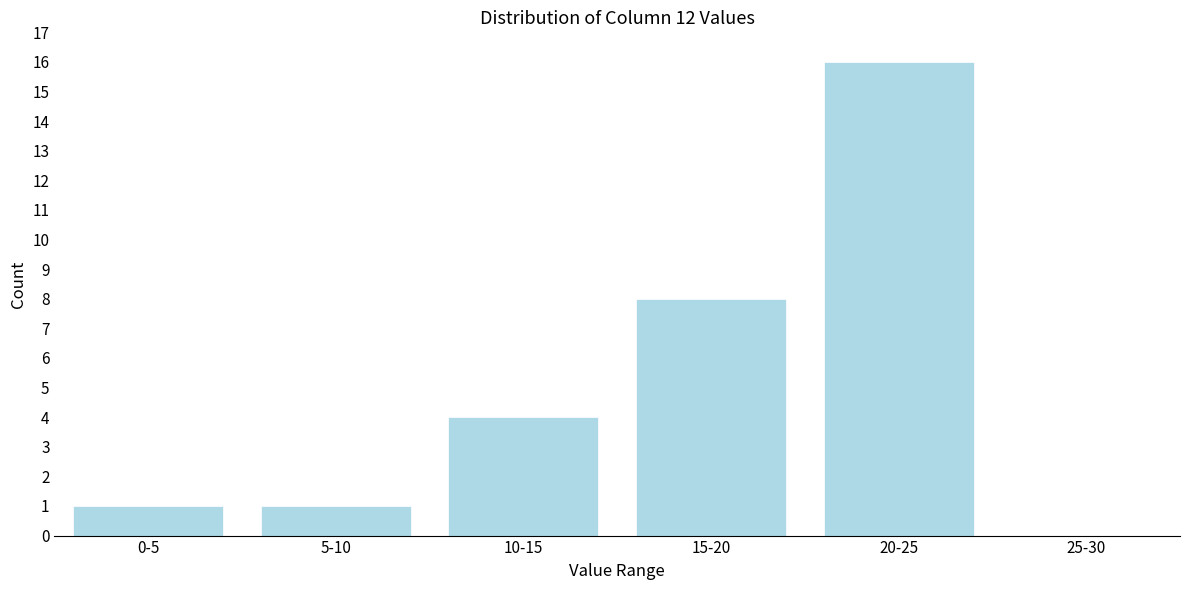

Reading right to left, transcribe all the data shown in this chart.

25-30=0	20-25=16	15-20=8	10-15=4	5-10=1	0-5=1